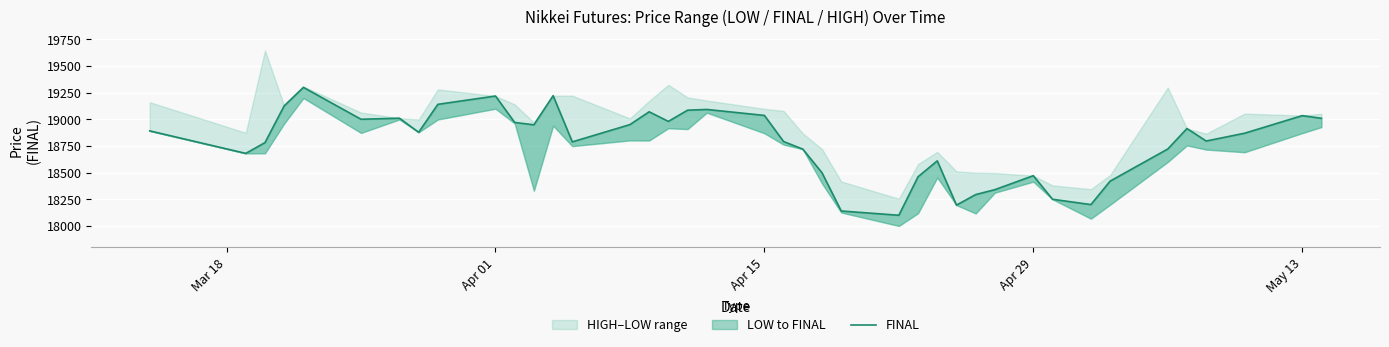

Is this an area chart (filled region under the line)?

No